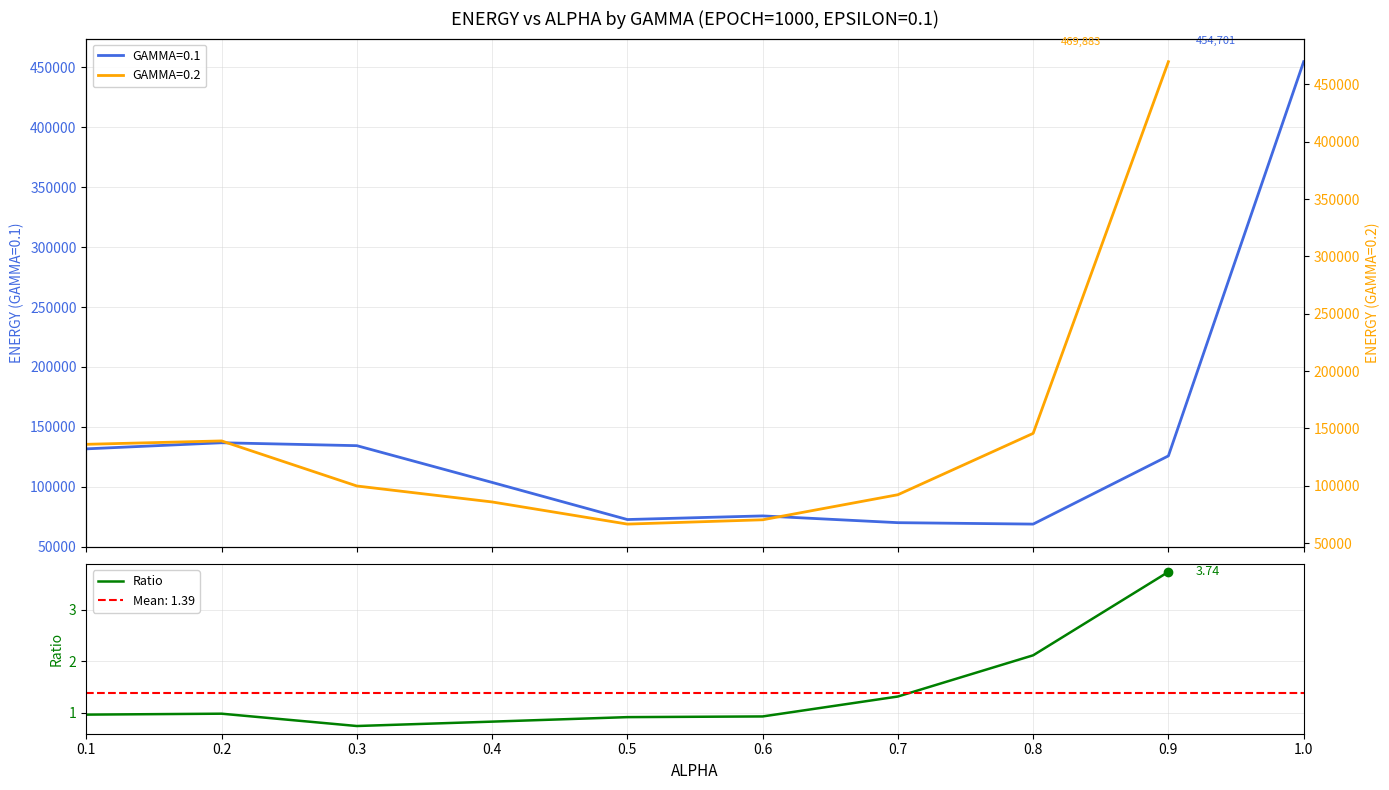

What value does the data have at 0.5?

0.9